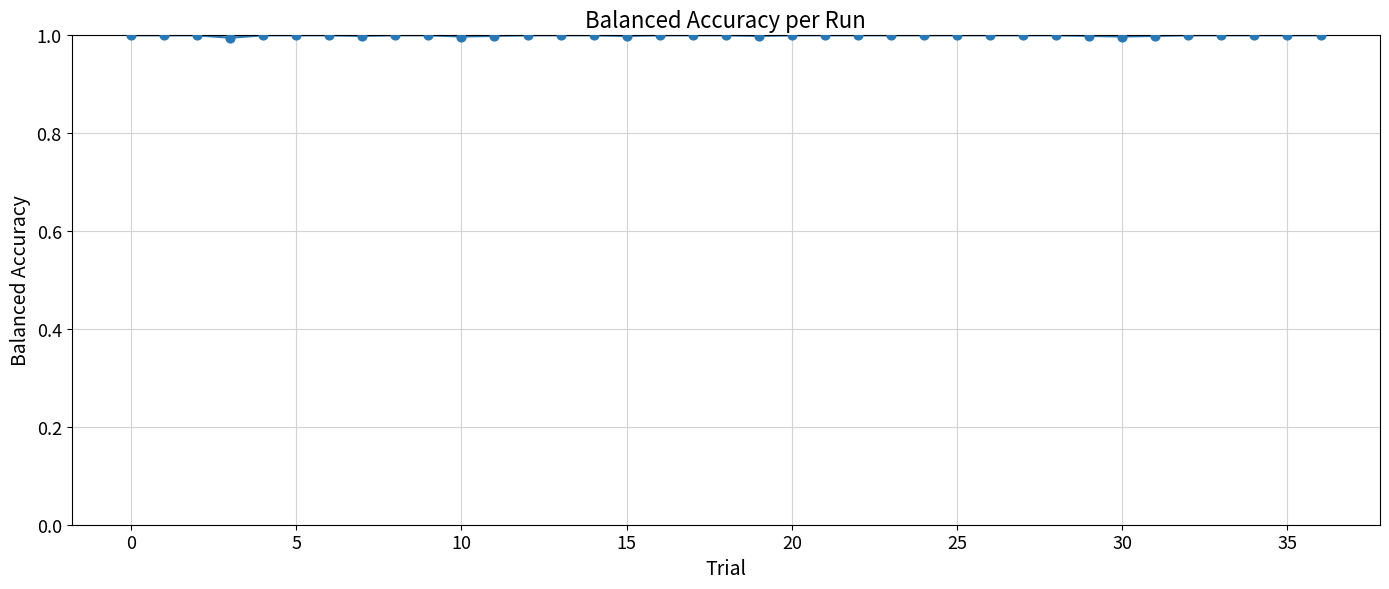

What is the smallest value displayed?

1.0